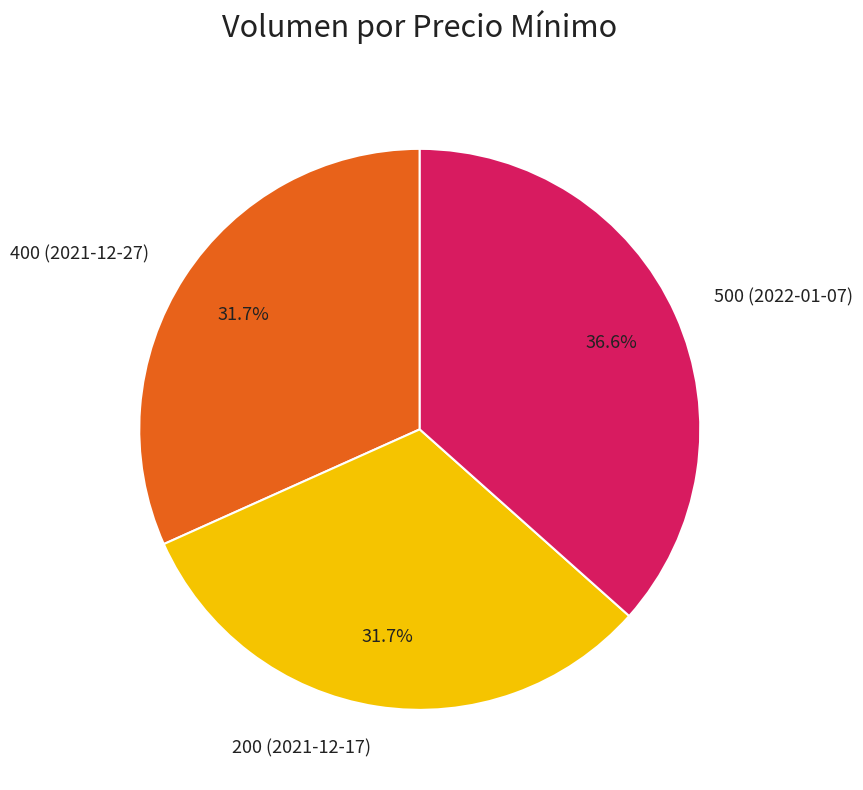

Is 500 (2022-01-07) the majority of the pie?

No